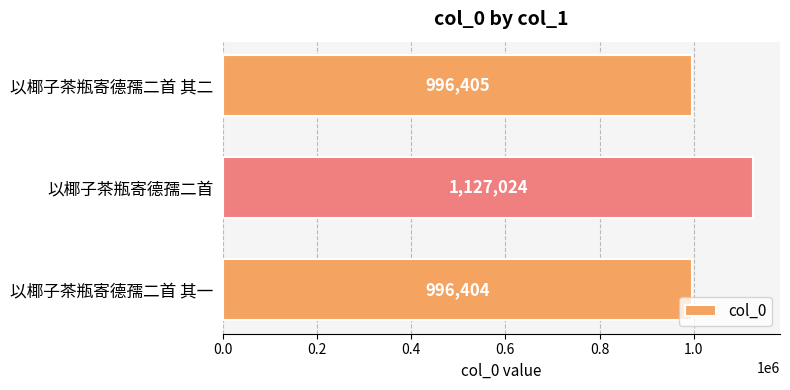

Rank the categories by value from highest to lowest.

以椰子茶瓶寄德孺二首, 以椰子茶瓶寄德孺二首 其二, 以椰子茶瓶寄德孺二首 其一